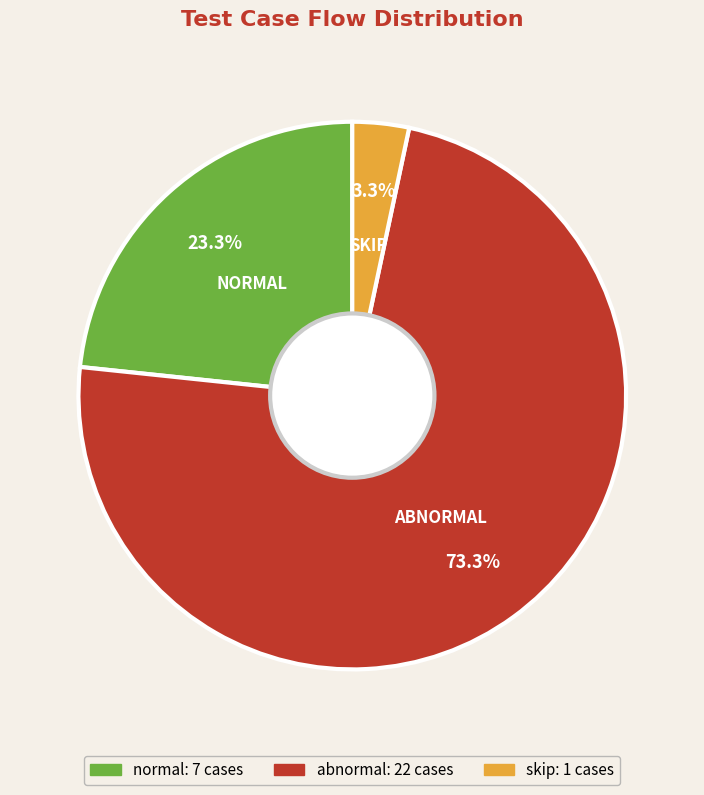

Between normal and abnormal, which is larger?

abnormal